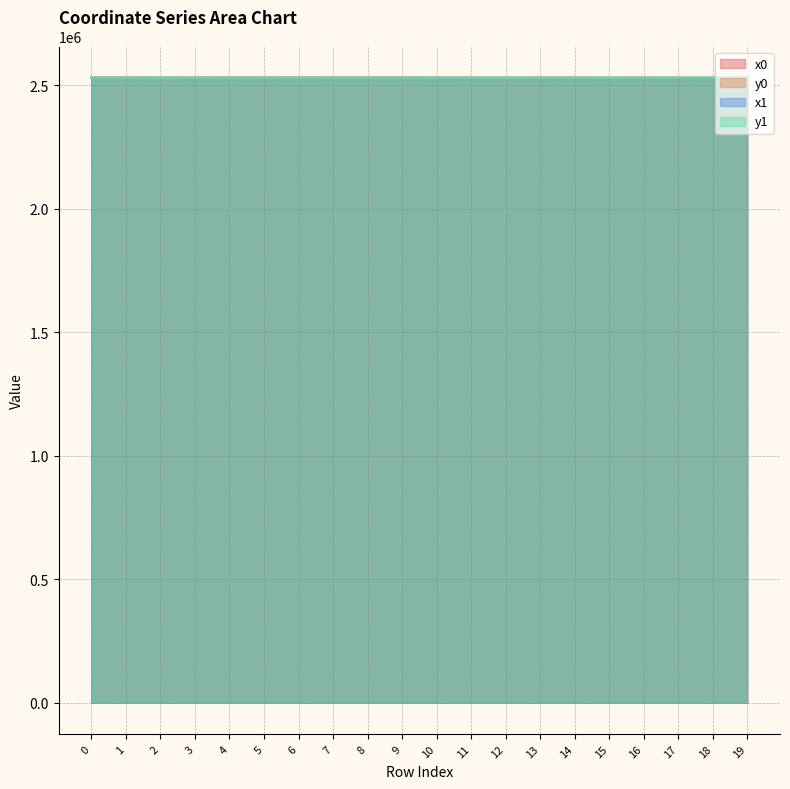

In x0, how many points are lower than both neighbors (excluding endpoints)?

5